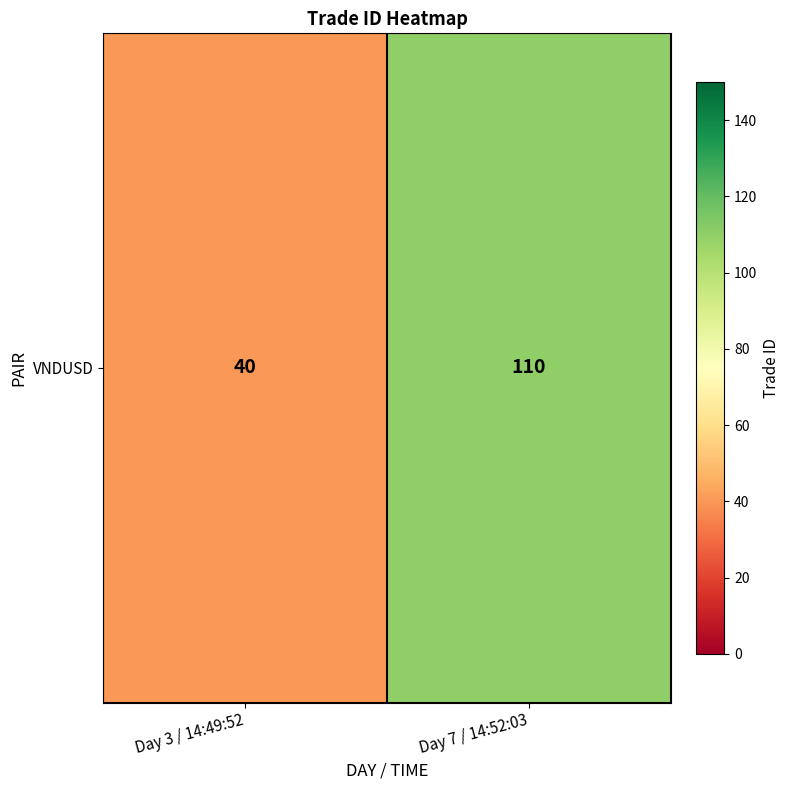

What is the difference between the values at Day 3 / 14:49:52 and Day 7 / 14:52:03?

70